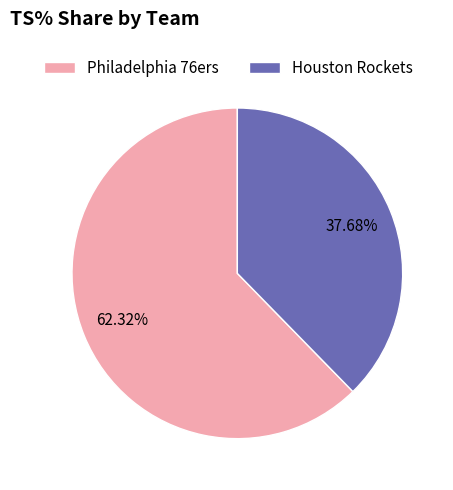

Is there a majority slice in this chart?

Yes